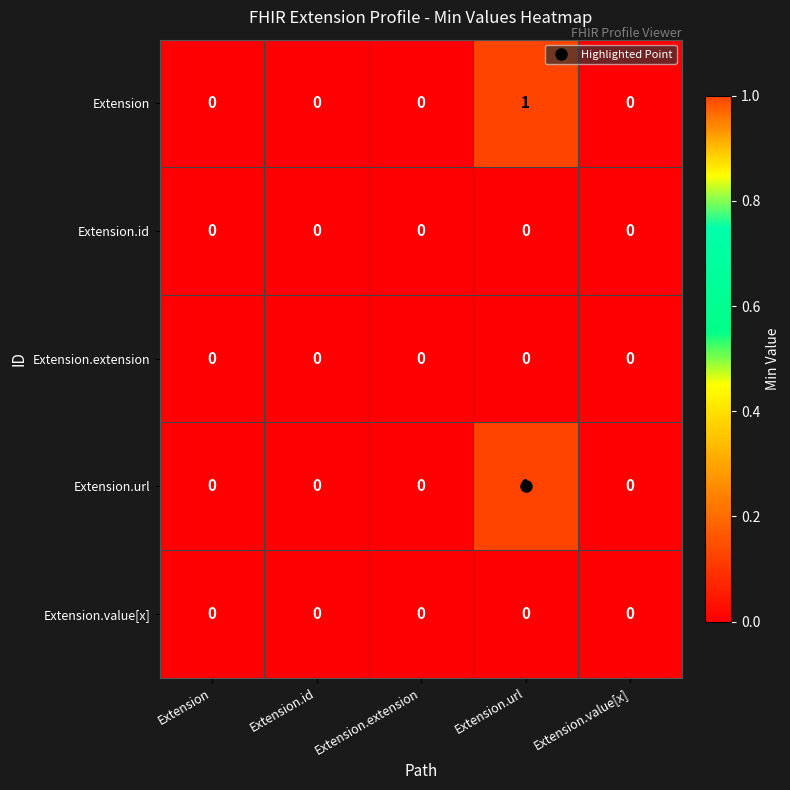

At which category is the sum across all series the highest?

Extension.url